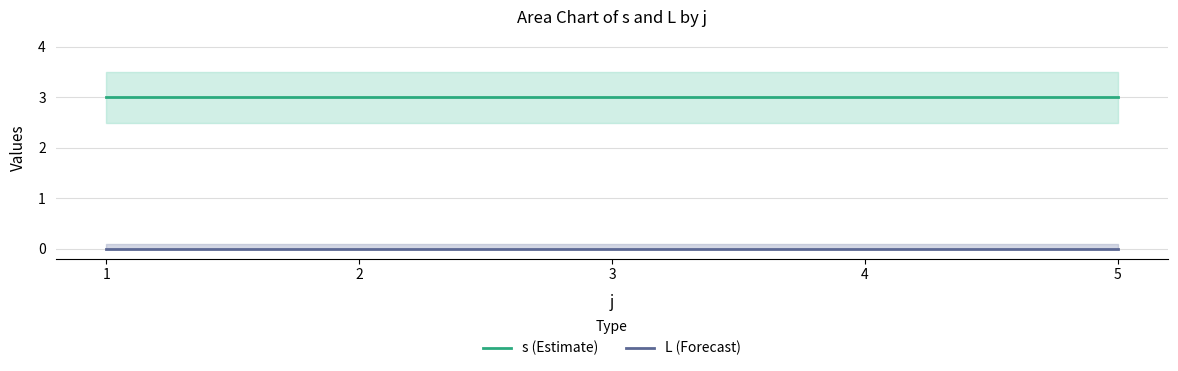

True or false: s (Estimate) and L (Forecast) cross at least once.

False